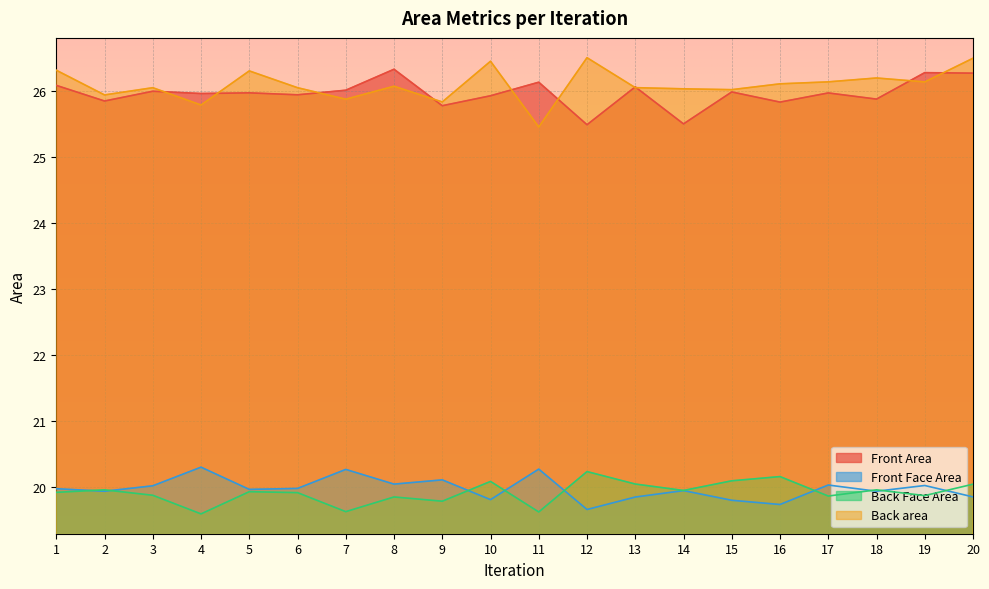

What is the total value across all series at 14?

91.4